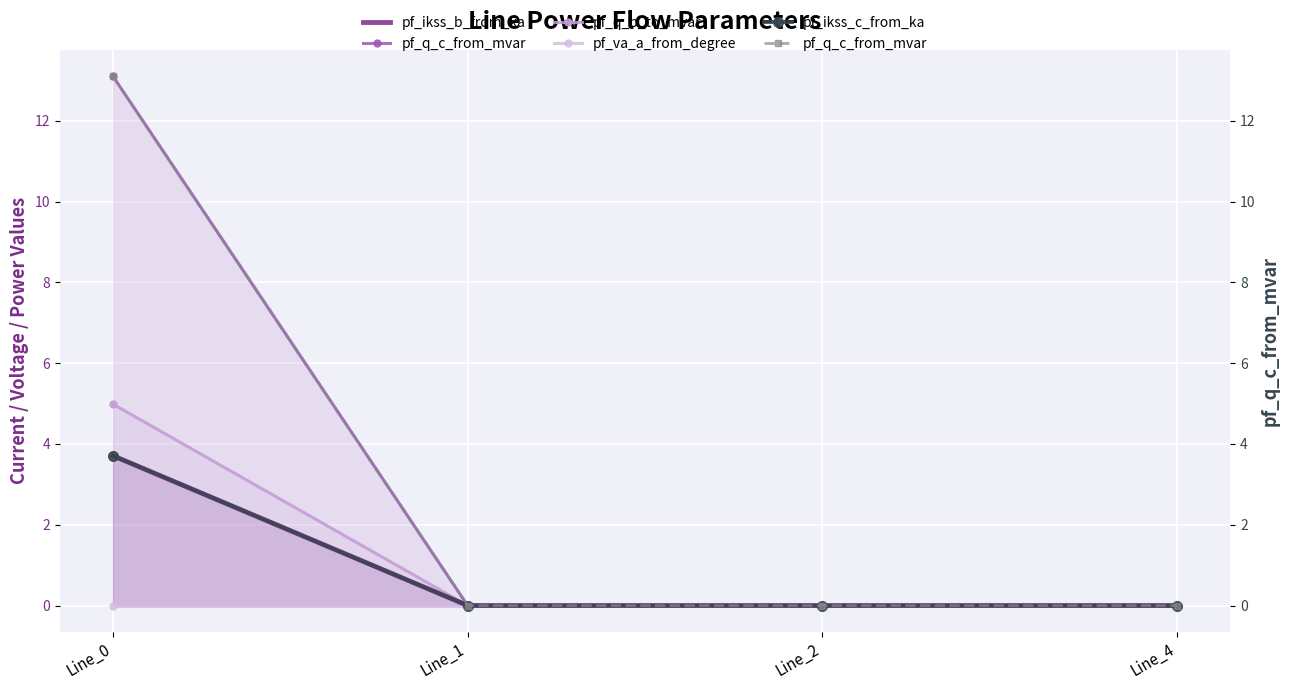

List the labels in order of pf_q_b_to_mvar value, largest first.

Line_0, Line_1, Line_2, Line_4